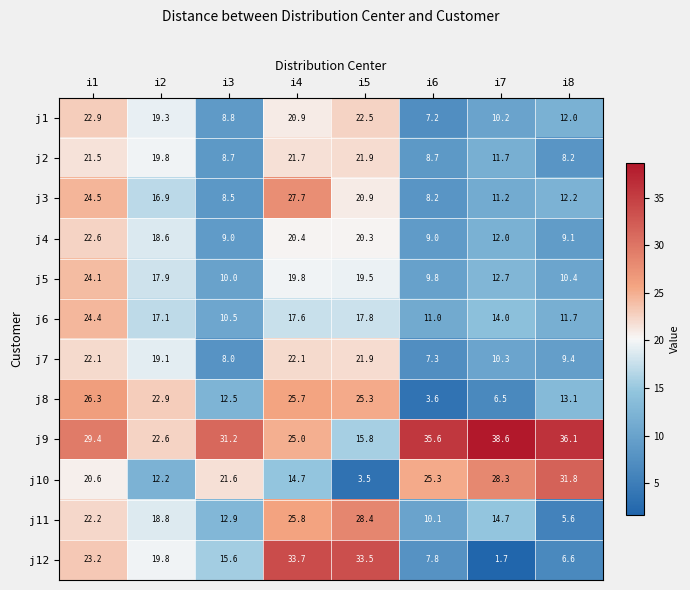

At how many categories does at least one series exceed 10?

8